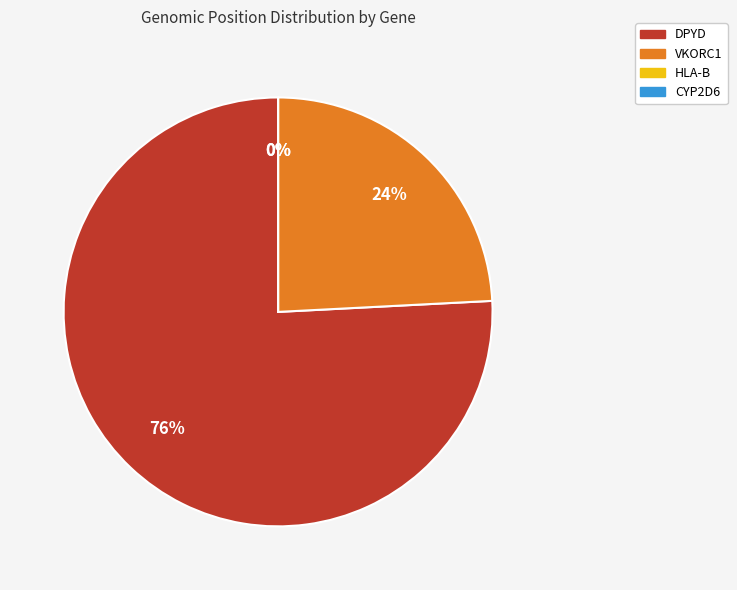

What percentage is NOT represented by VKORC1?

75.8%